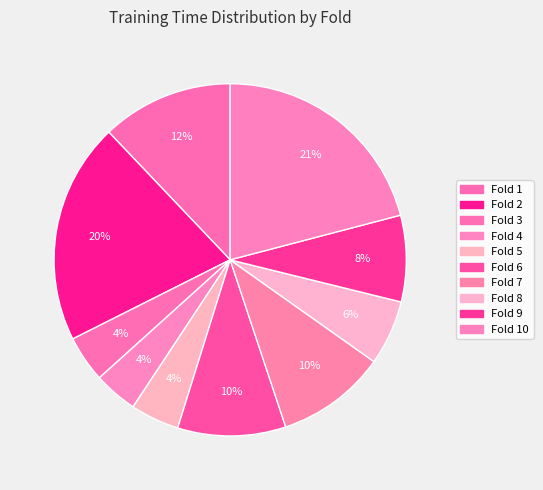

How many slices are in this pie chart?

10